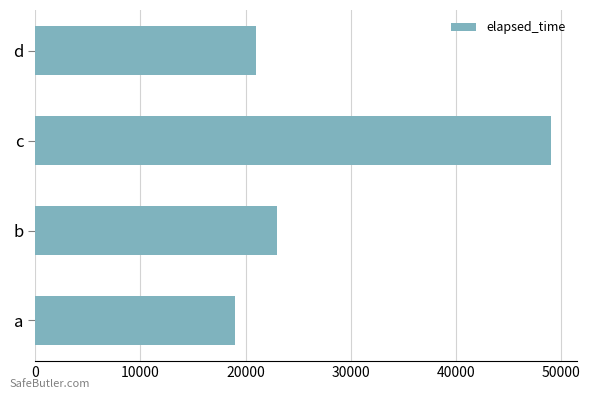

List the labels in order of value, smallest first.

a, d, b, c